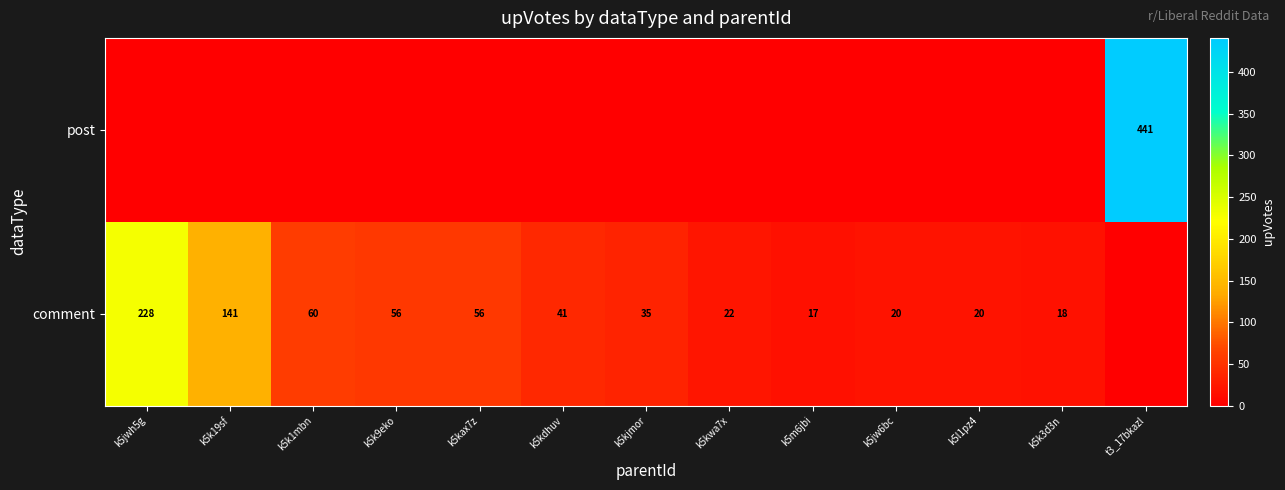

Is the value of post at t3_17bkazl greater than the value of comment at k5kwa7x?

Yes